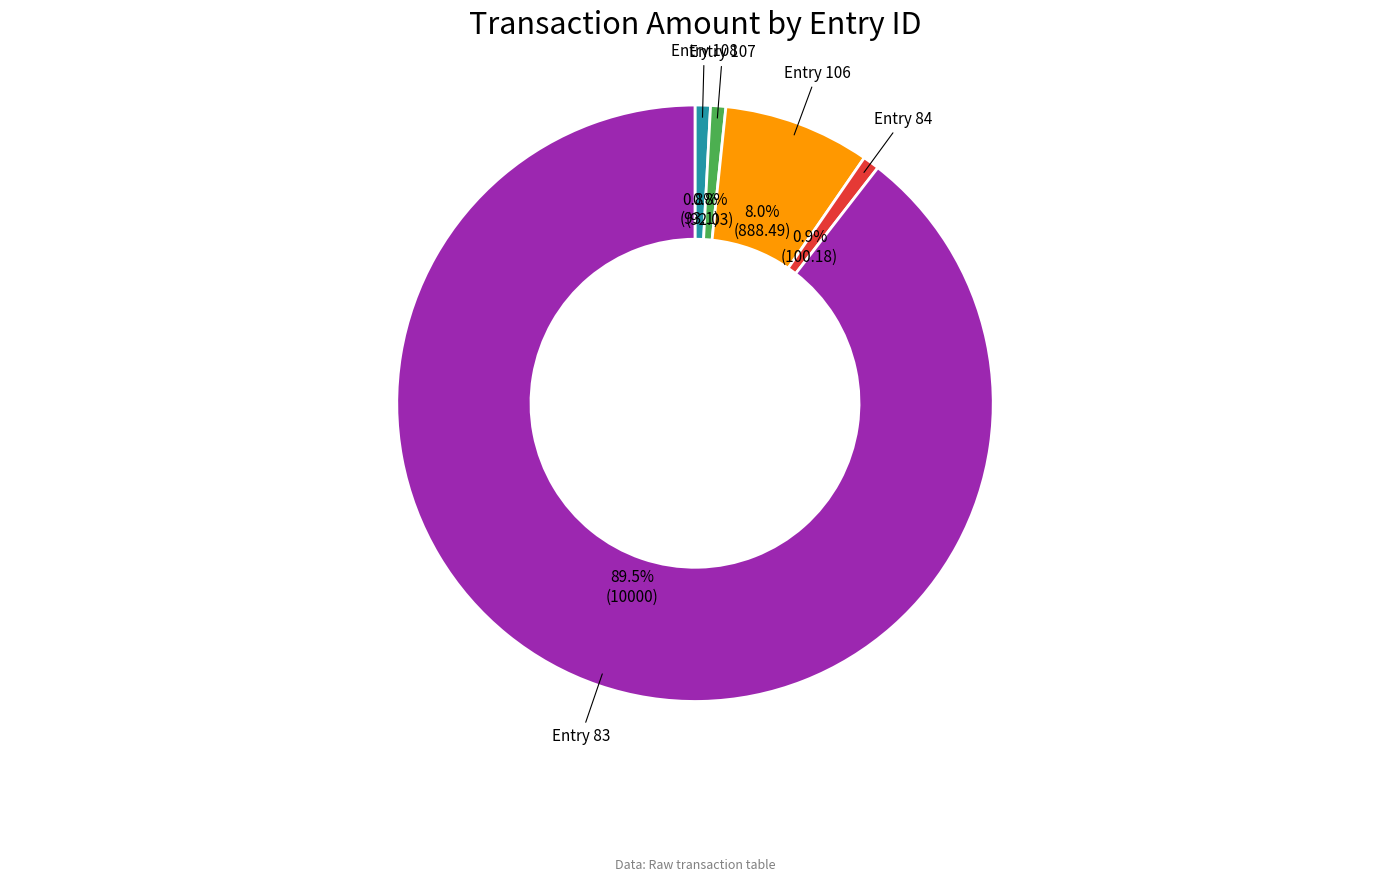

Count the number of slices in the pie.

5